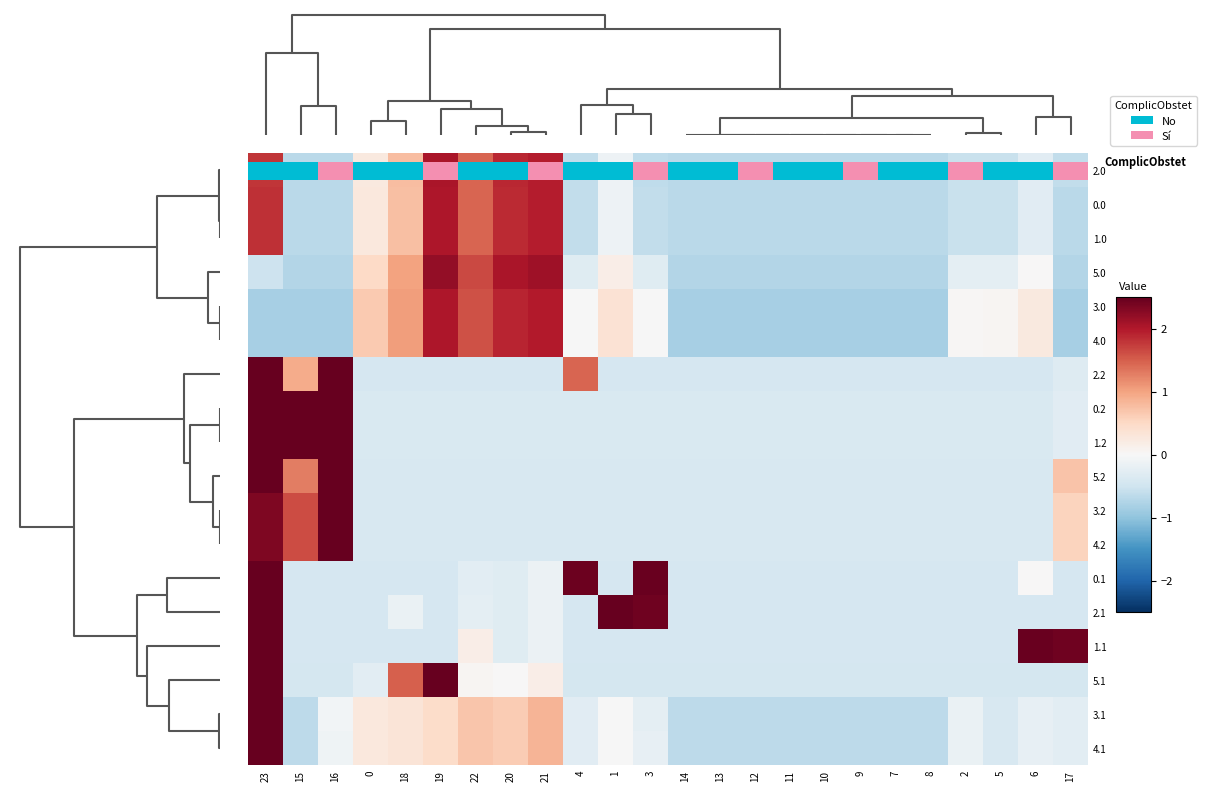

How many series are shown in this chart?

18